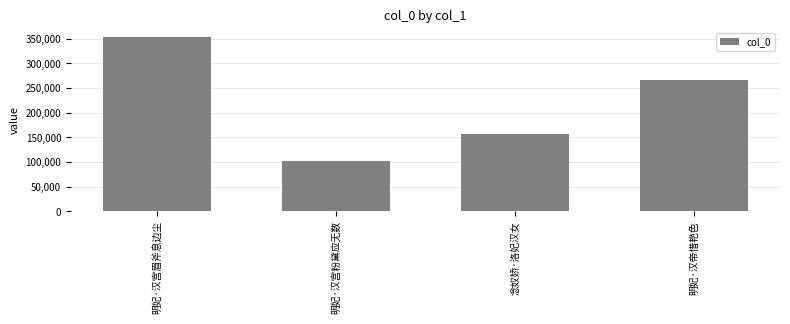

Which label corresponds to the smallest value in the chart?

明妃·汉宫粉黛应无数